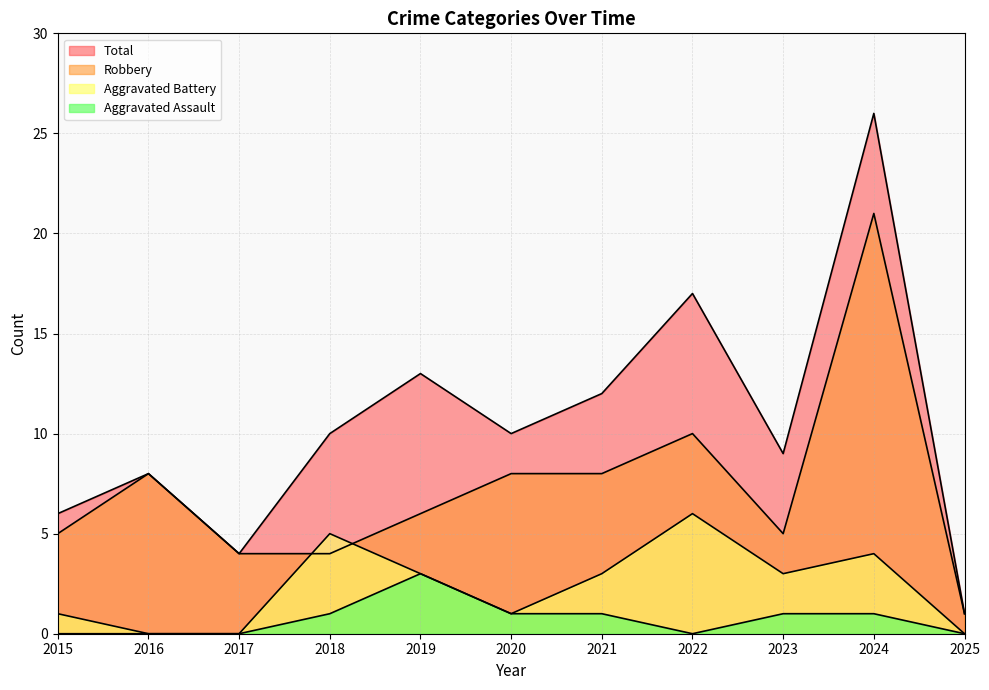

What is the difference between the Aggravated Assault values at 2019 and 2020?

2